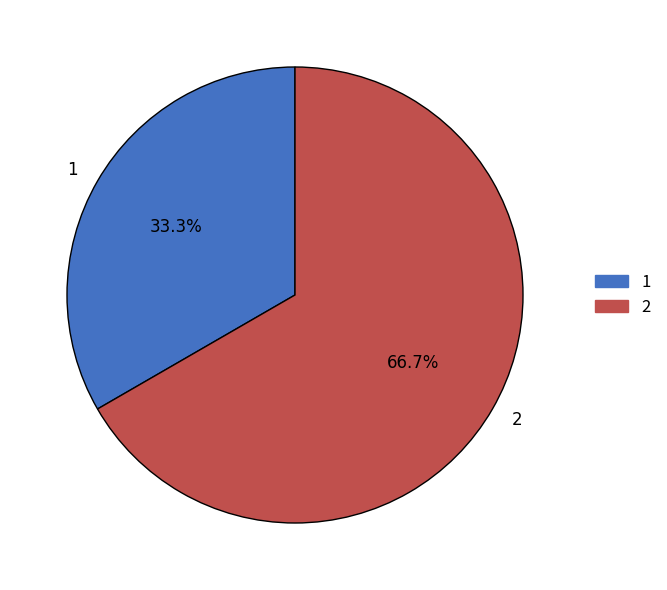

Which slice represents more than half of the pie?

2